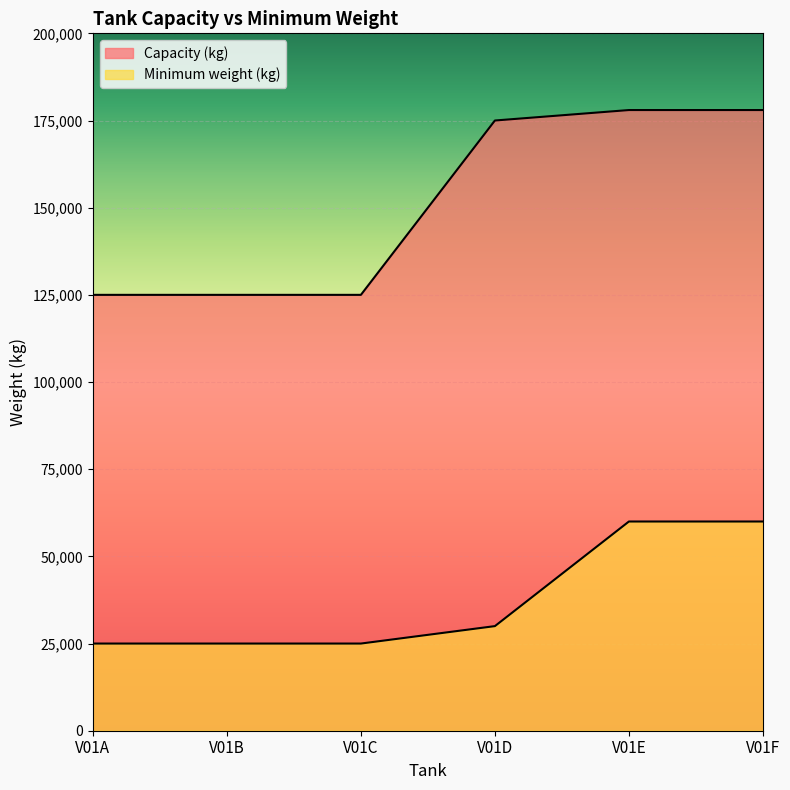

Which category has the highest value in the Minimum weight (kg) series?

V01E